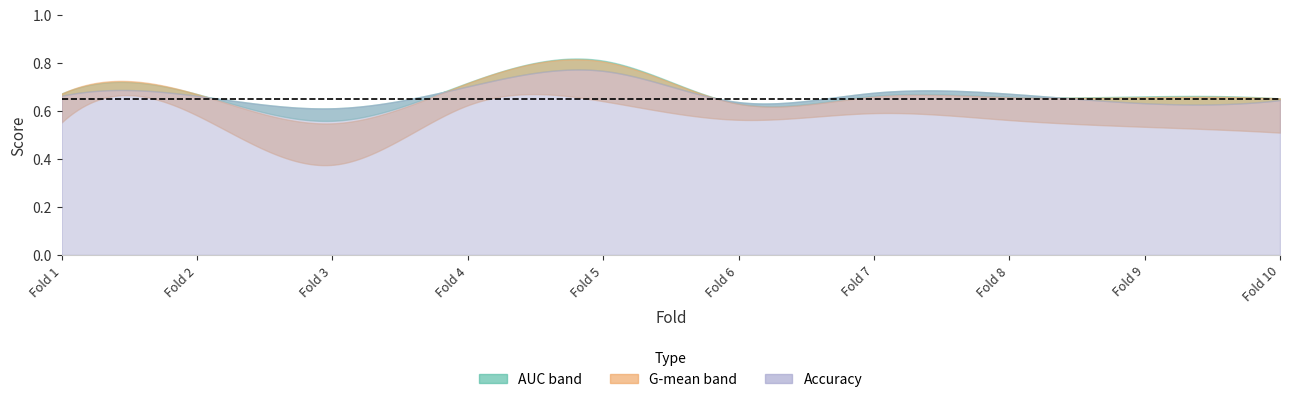

At which category is the sum across all series the highest?

5